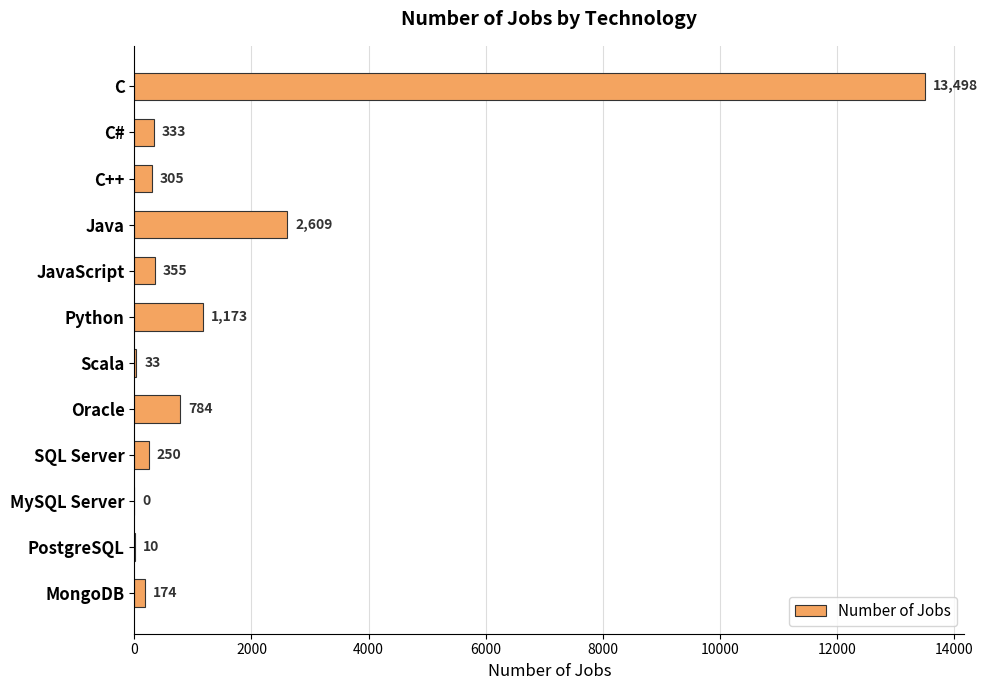

What is the sum of all values?

19524